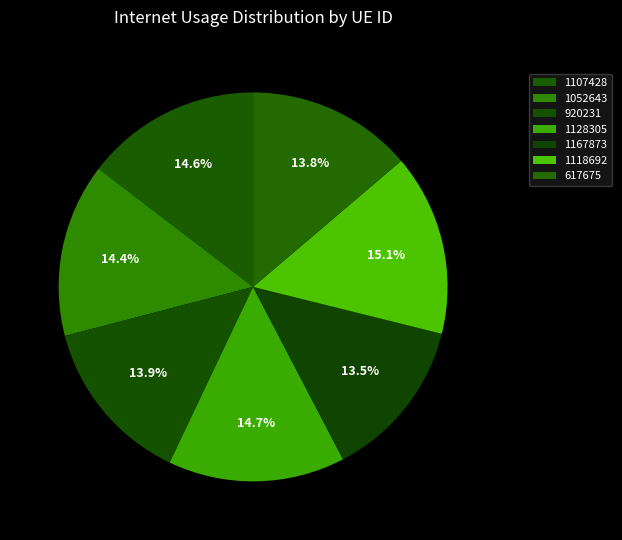

What percentage is the 1107428 slice, to the nearest percent?

15%